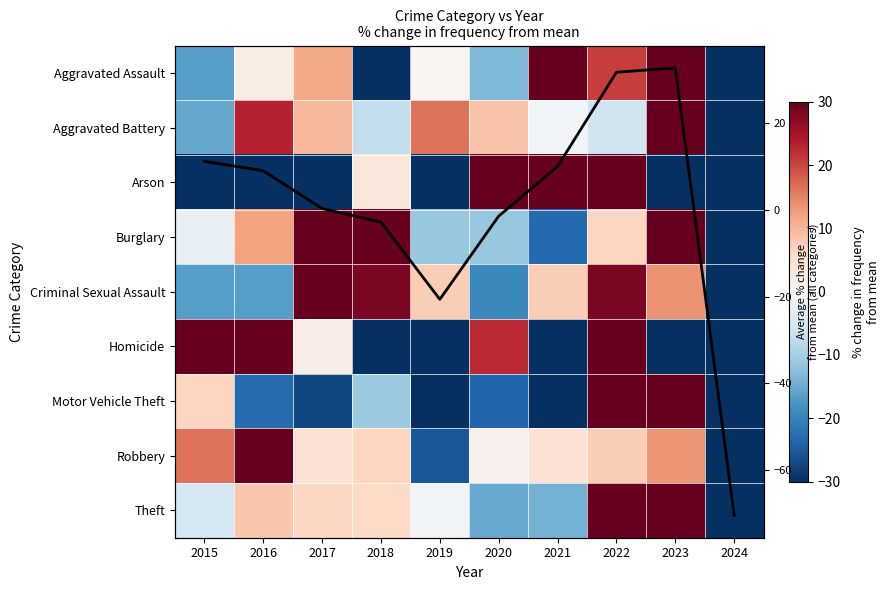

The value of Aggravated Assault at 2022 is 20.7. True or false?

True